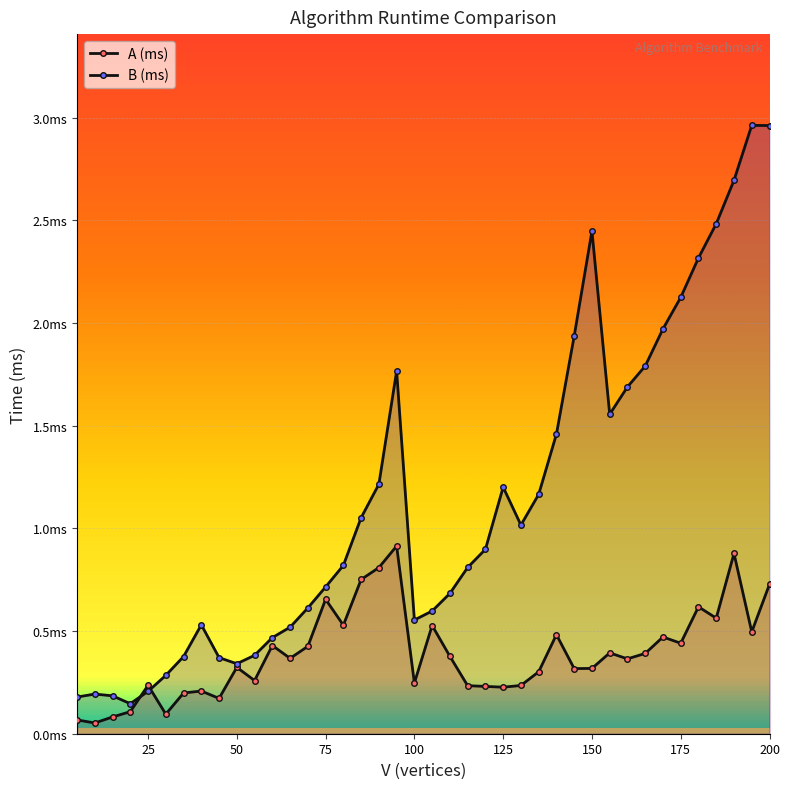

What is the difference between the maximum and minimum values in the A (ms) series?

0.9